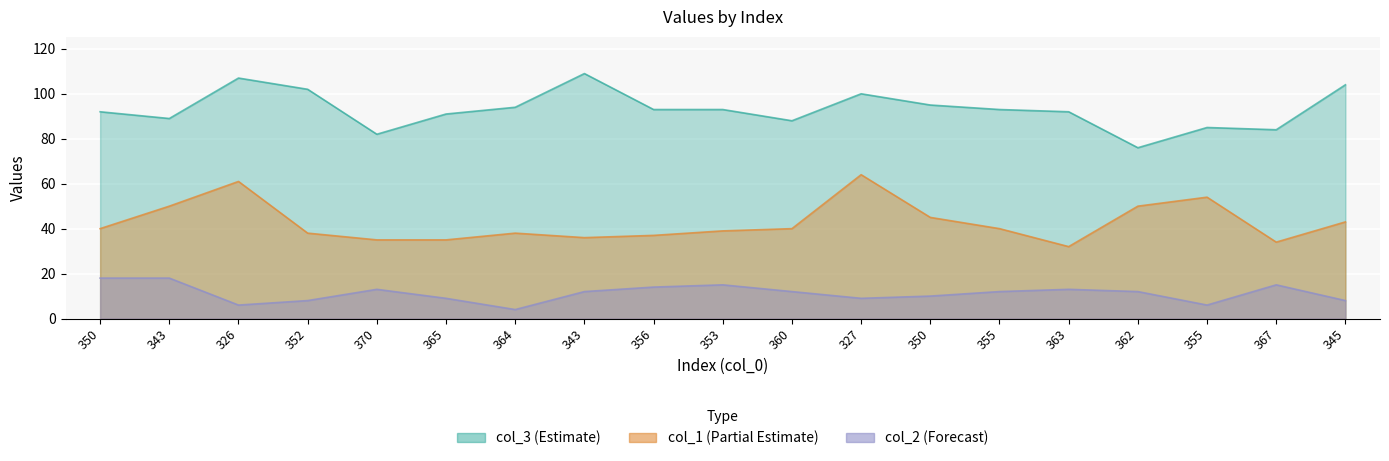

True or false: col_2 and col_3 cross at least once.

False